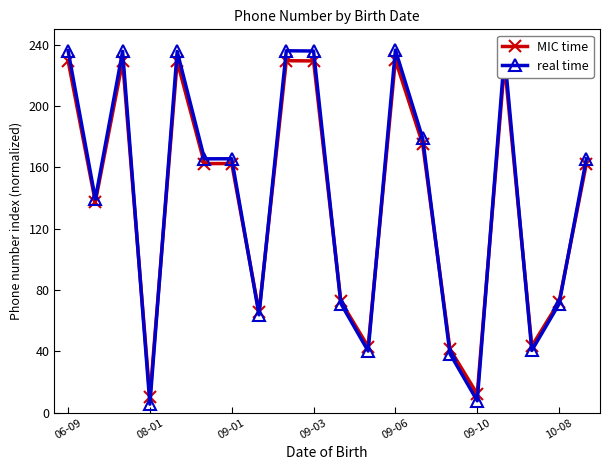

What is the minimum value for MIC time?

10.0